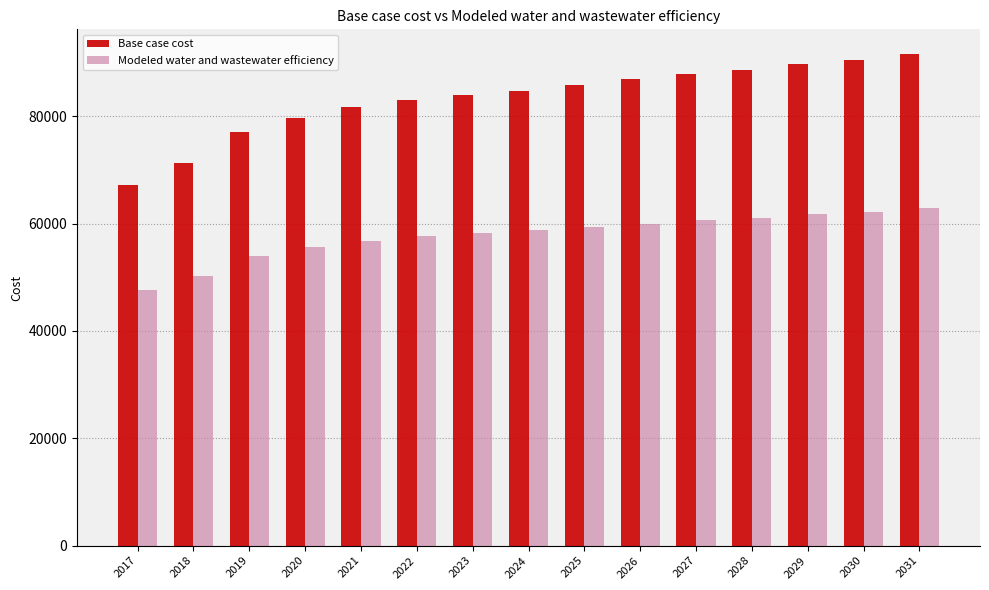

Which category has the lowest value across all series?

2017